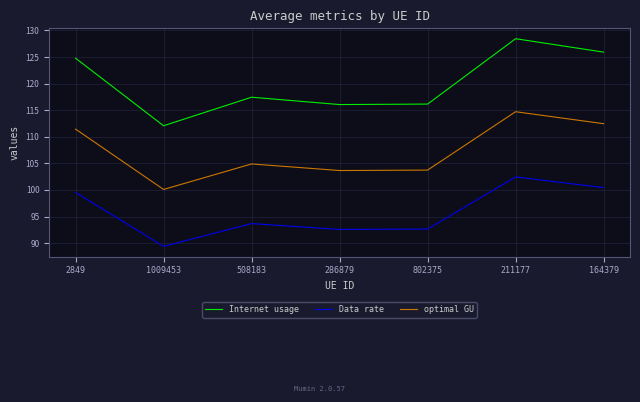

How many lines are shown in the chart?

3